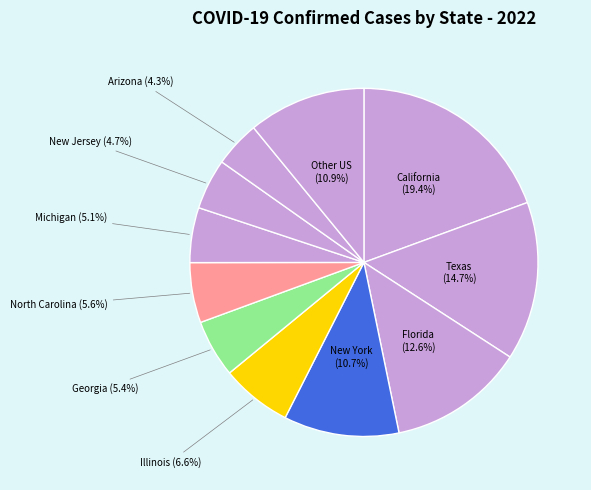

How many segments does this pie chart have?

11